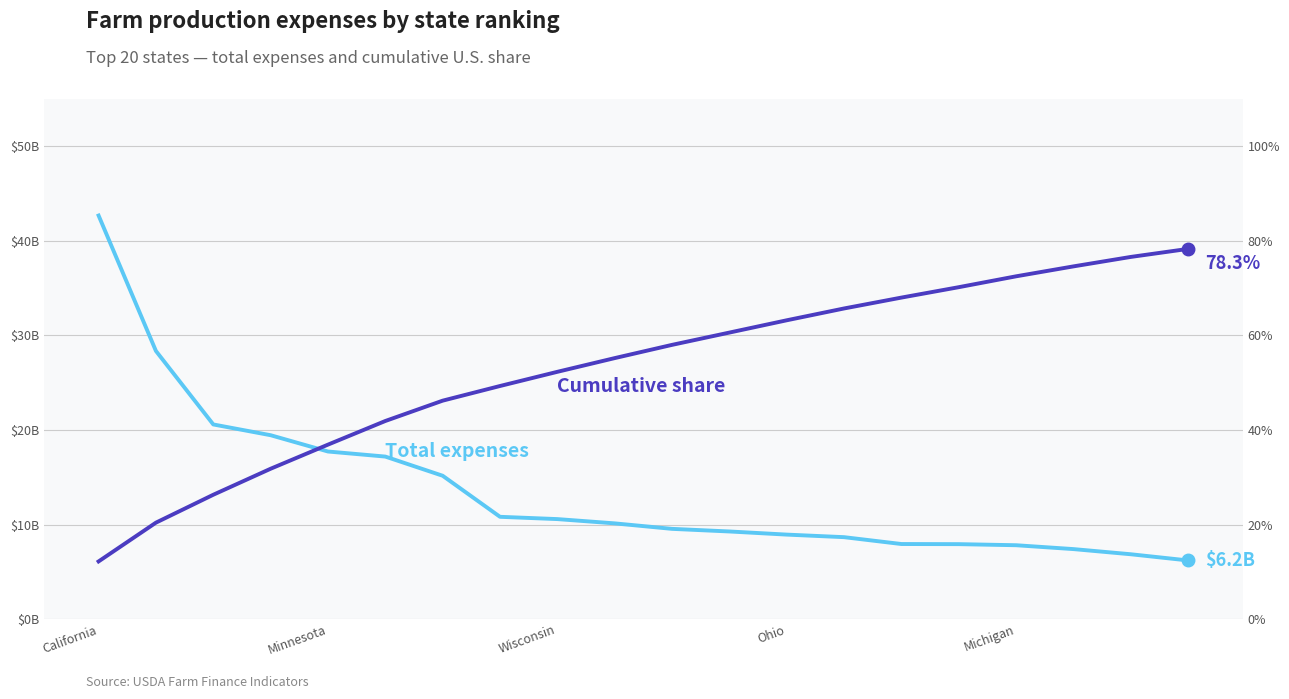

What is the maximum value shown in the chart?

78.3